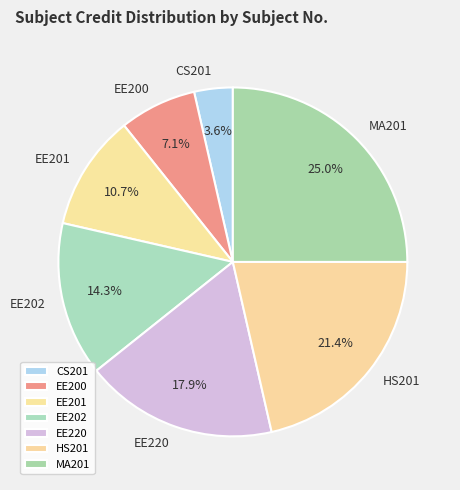

Is there a majority slice in this chart?

No